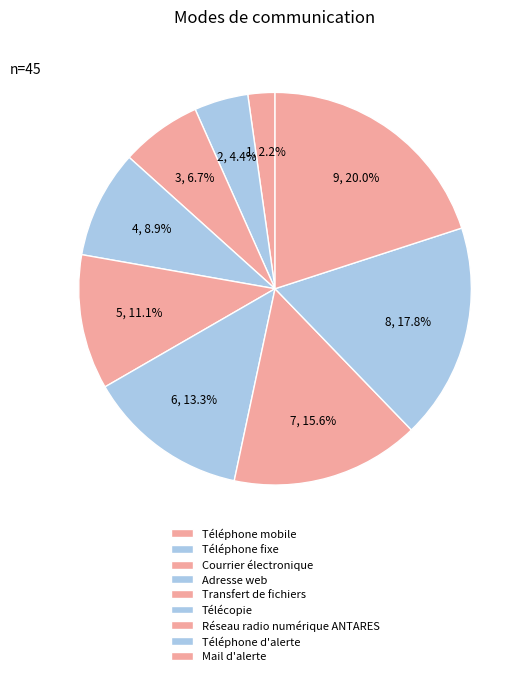

The Téléphone d'alerte slice represents 28% of the pie. True or false?

False